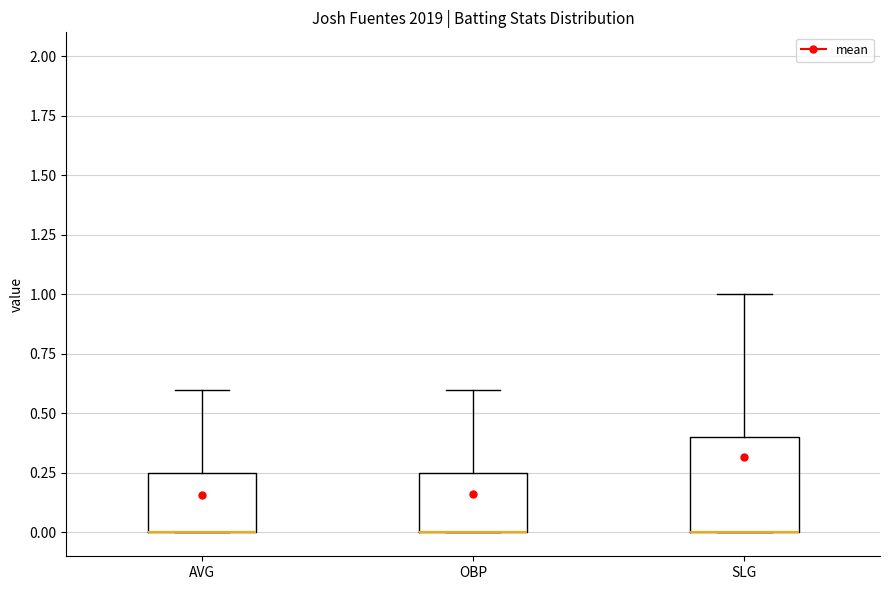

Reading left to right, read every box against the y-axis: the position of its median line, the range the box covers, and the ends of its whiskers. The values are not printed on the chart, so give them approximately, as read against the axis.

AVG: median 0.00 (drawn on the box's lower edge), box 0.00 to 0.25, whiskers 0.00 to 0.60
OBP: median 0.00 (drawn on the box's lower edge), box 0.00 to 0.25, whiskers 0.00 to 0.60
SLG: median 0.00 (drawn on the box's lower edge), box 0.00 to 0.40, whiskers 0.00 to 1.00